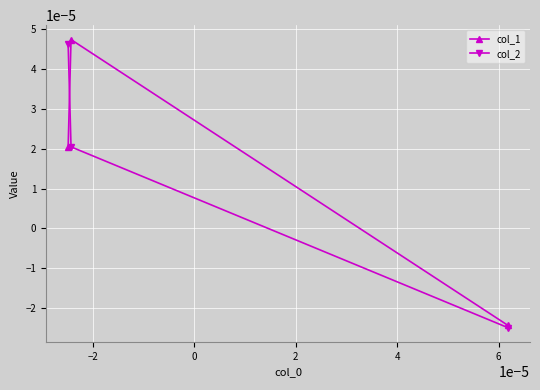

Rank the series by their average value, from highest to lowest.

col_1, col_2